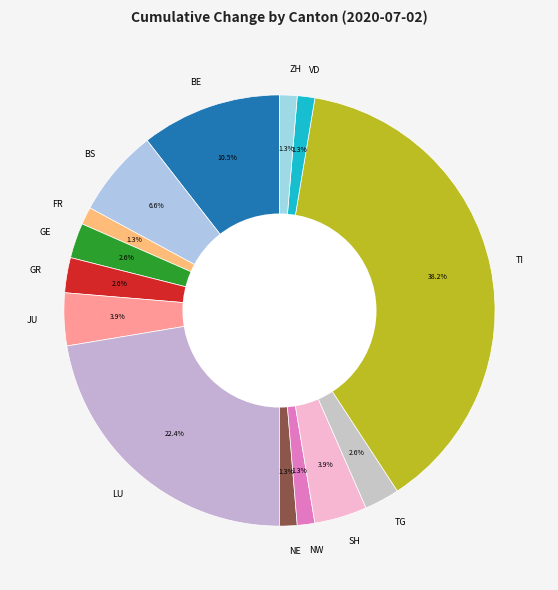

Which has a higher value, TG or NW?

TG